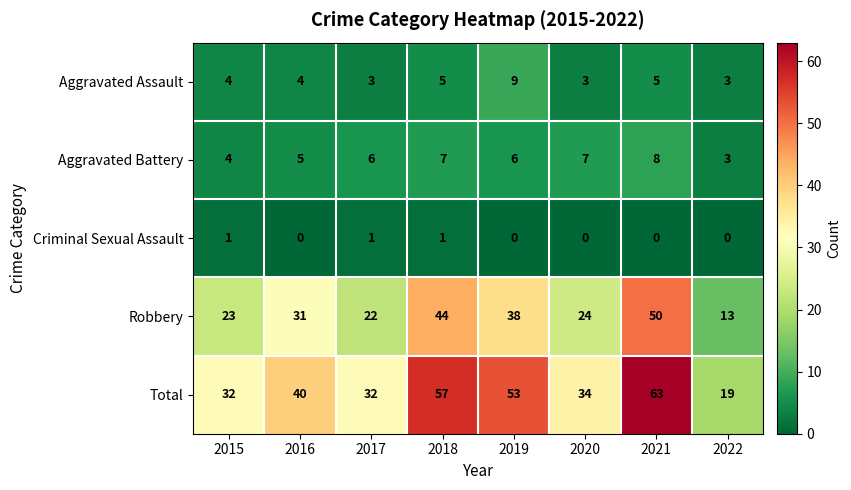

What is the total value across all series at 2015?

64